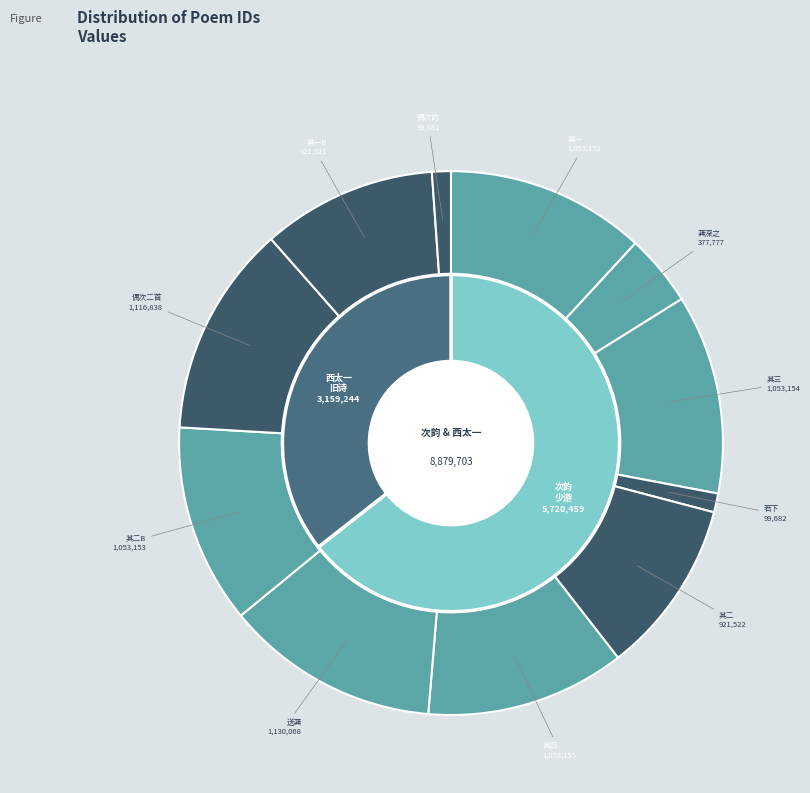

Is the sum of 次韵少游学士送龚深之往金陵见王荆公 and 次韵少游学士送龚深之往金陵见王荆公 其四 greater than half?

No